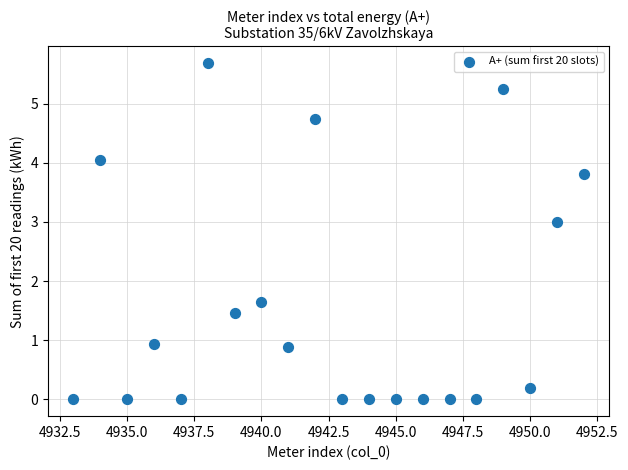

What Y value in the scatter plot is closest to 2?

1.6